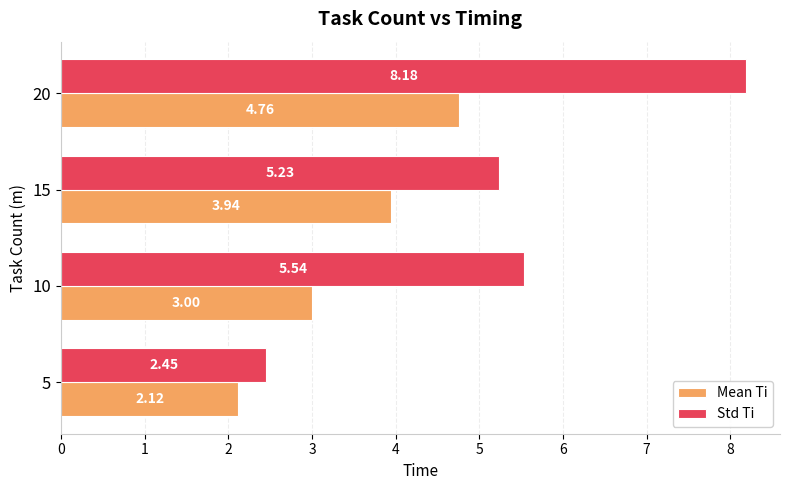

List the series in order of their peak value, lowest first.

Mean Ti, Std Ti